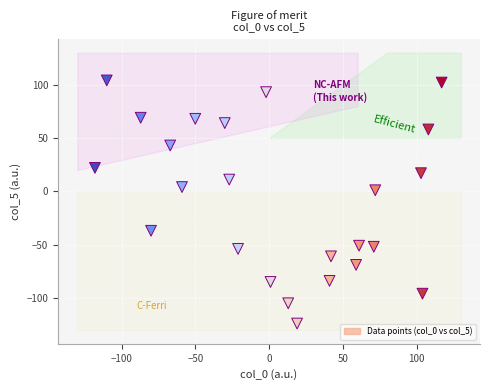

What is the range of X values (max minus min)?

235